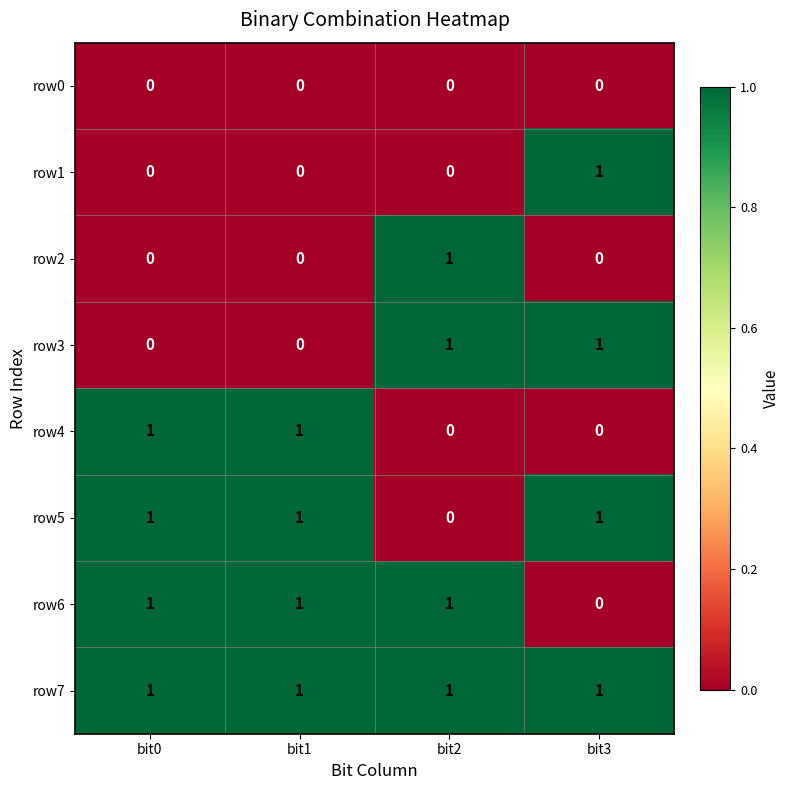

Count the row2 values in the range 0 to 1.

4